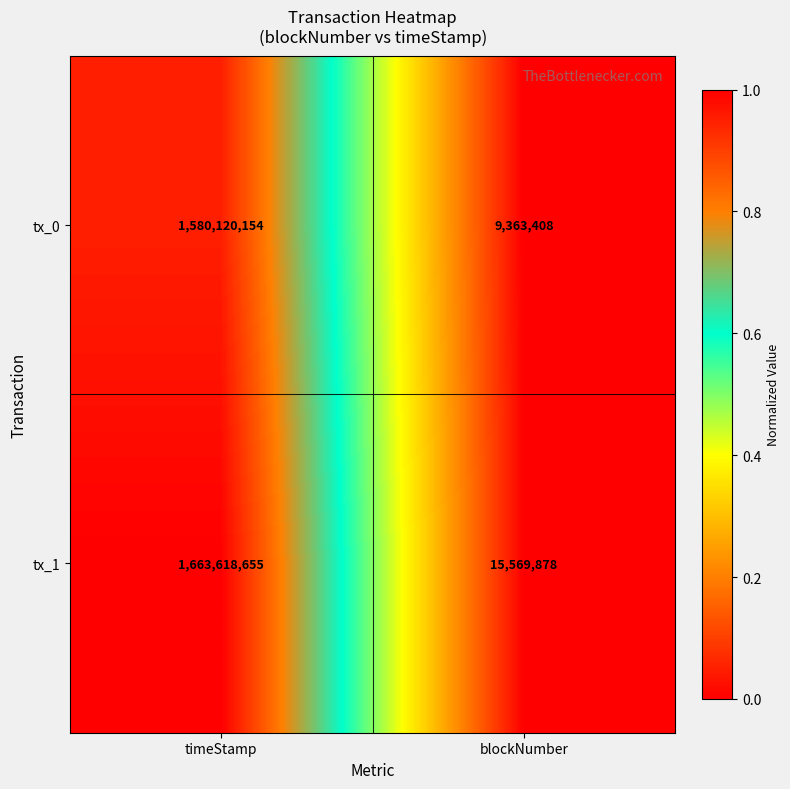

The tx_0 series shows 1580120154 at timeStamp. True or false?

True